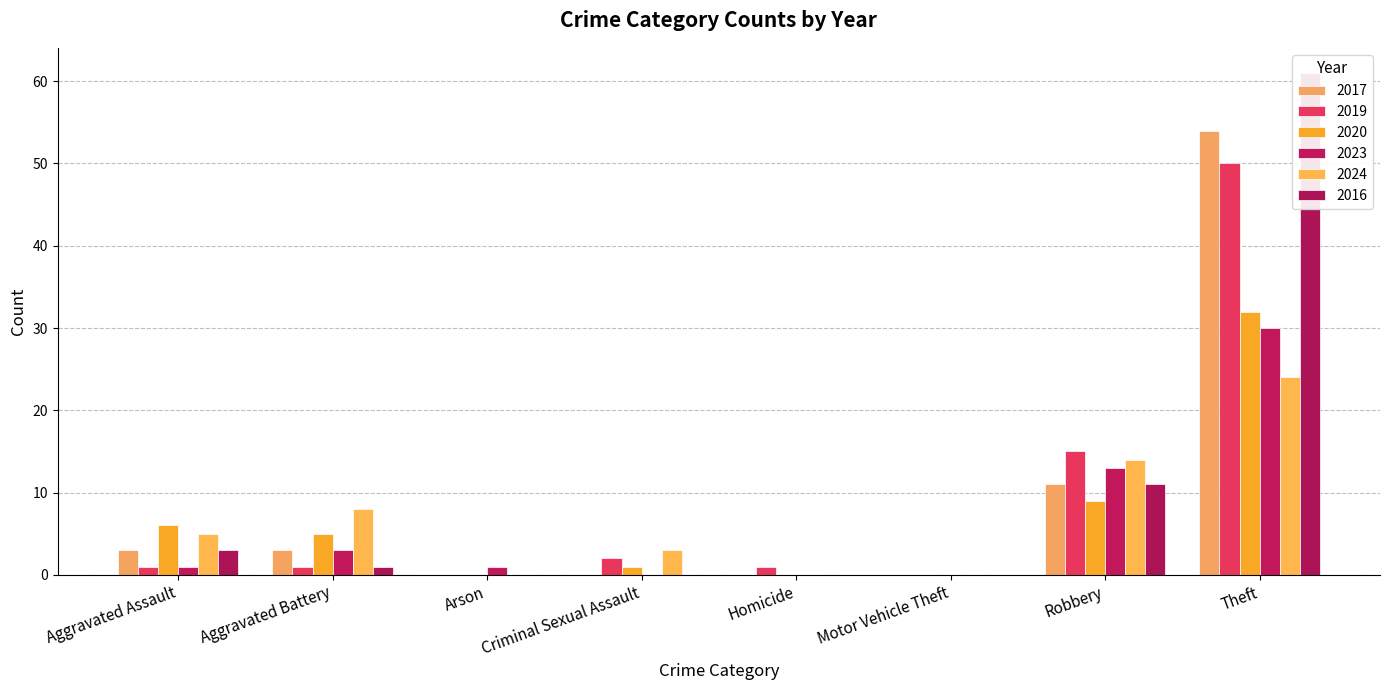

How many groups of bars are there?

8